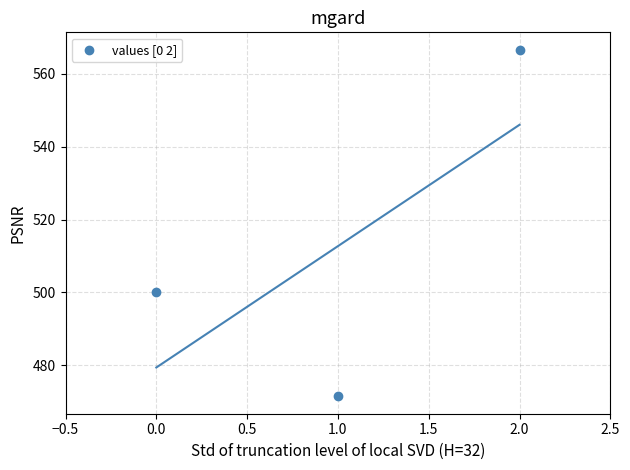

What Y value in the scatter plot is closest to 519?

500.0